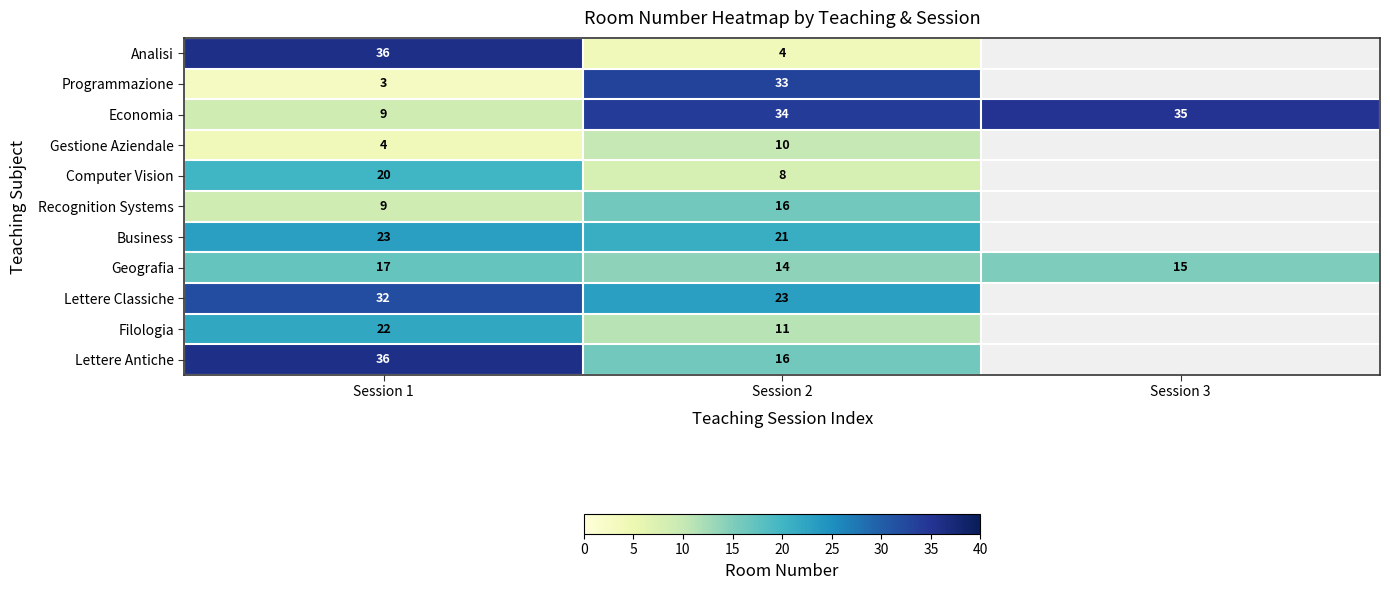

At which category is the sum across all series the highest?

Session 1